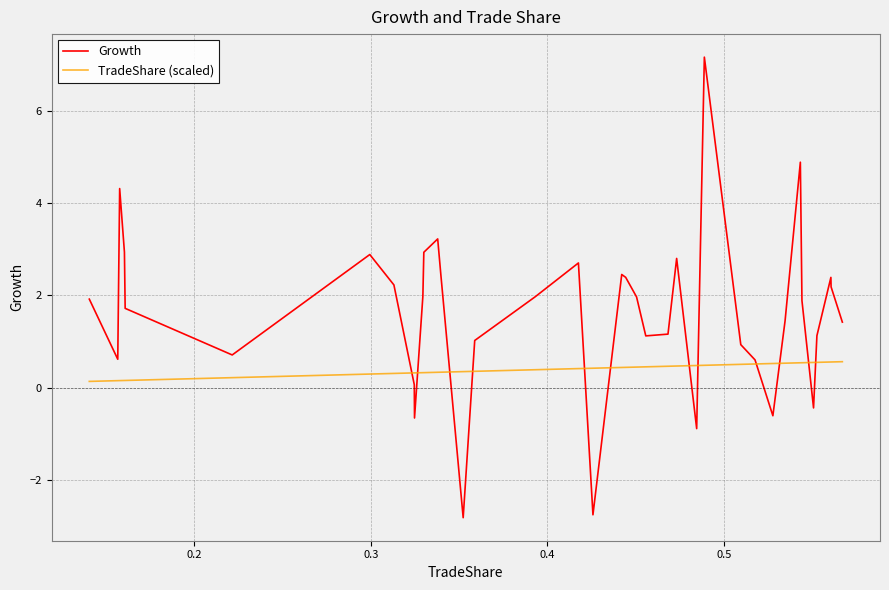

List the series in order of their overall mean, lowest first.

TradeShare (scaled), Growth